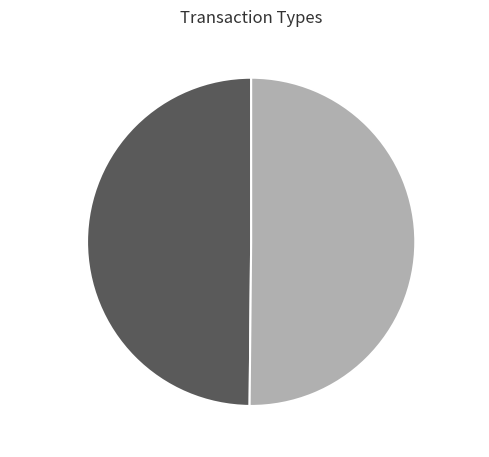

Is it true that ASSET is 57% of the pie?

False